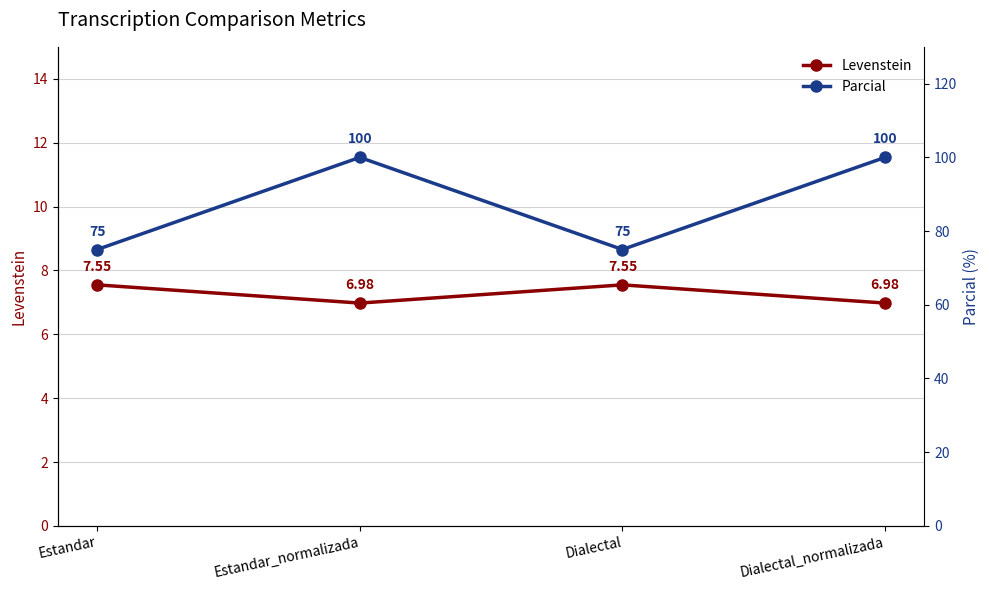

What is the sum of all Levenstein values?

29.0